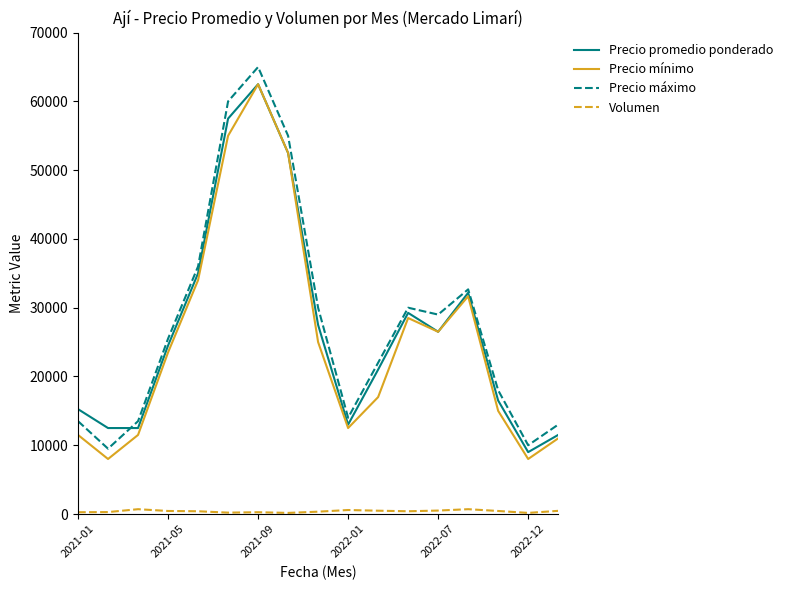

Which series has the largest range (max minus min)?

Precio máximo